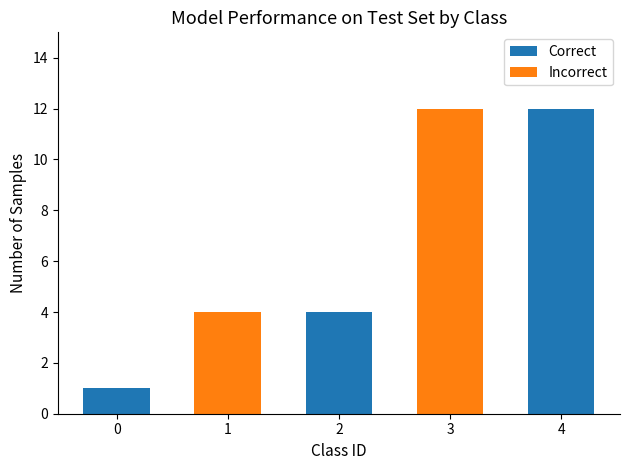

What is the total value across all series at 3?

12